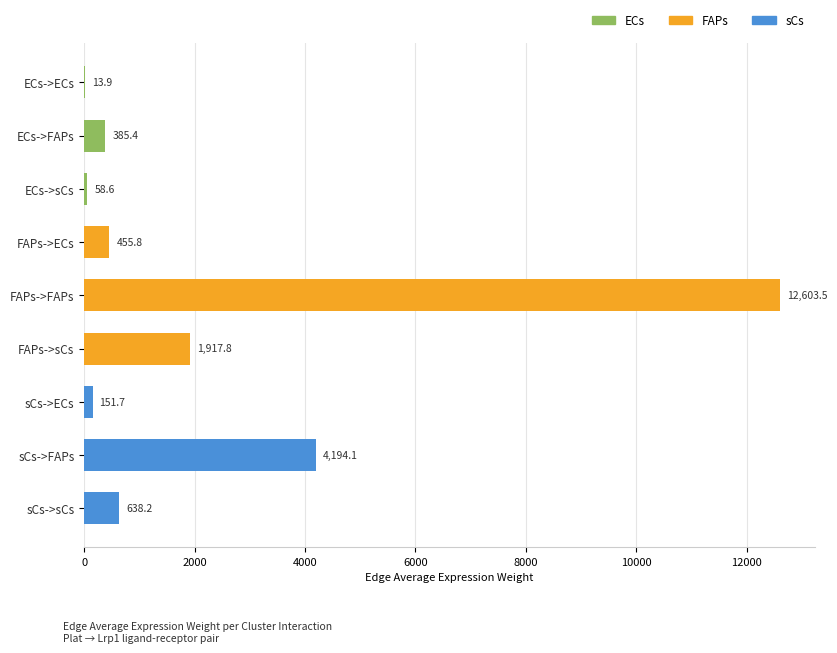

Which label corresponds to the largest value in the chart?

FAPs->FAPs